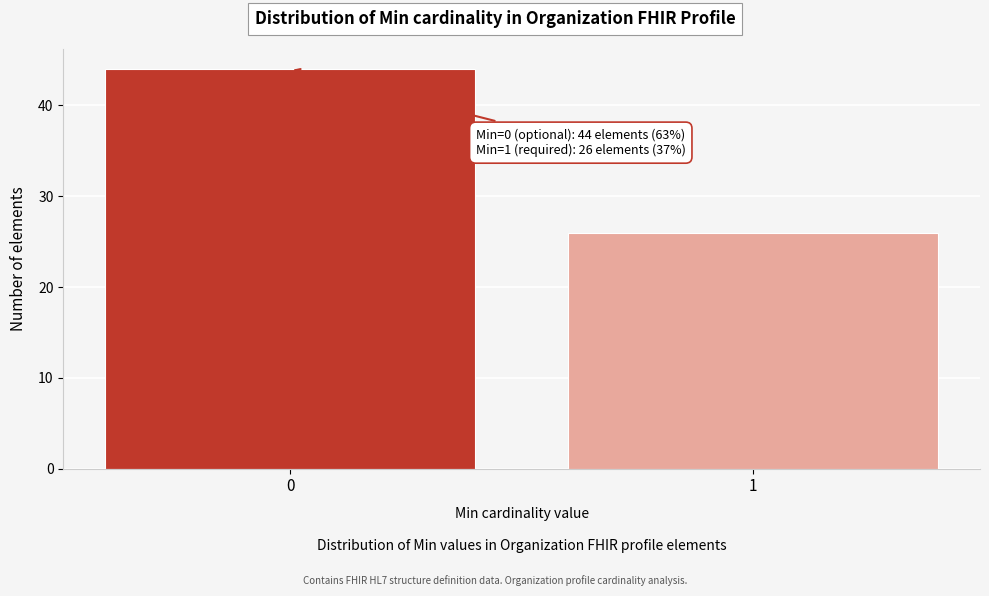

Reading left to right, list all the values displayed in this chart.

44	26